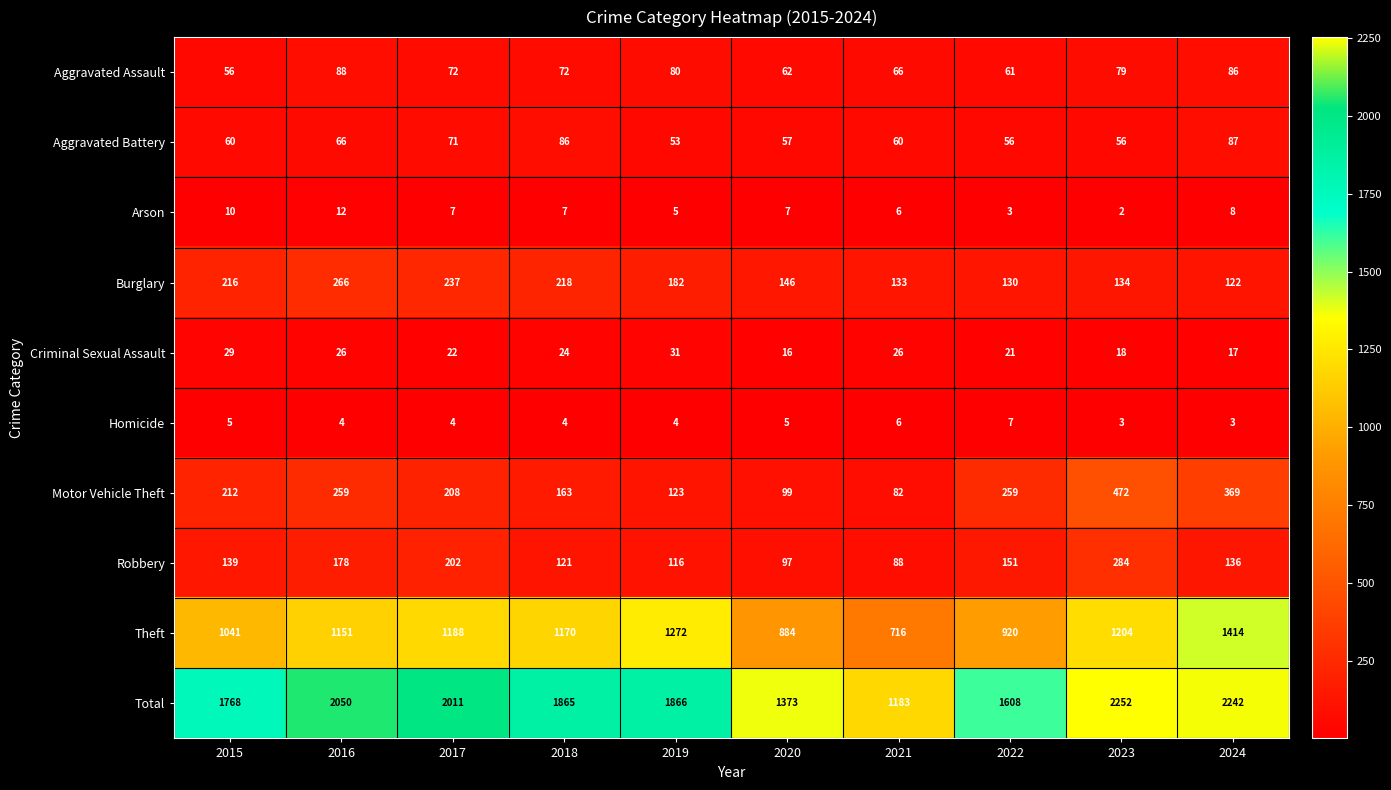

At how many categories does at least one series exceed 2051?

2